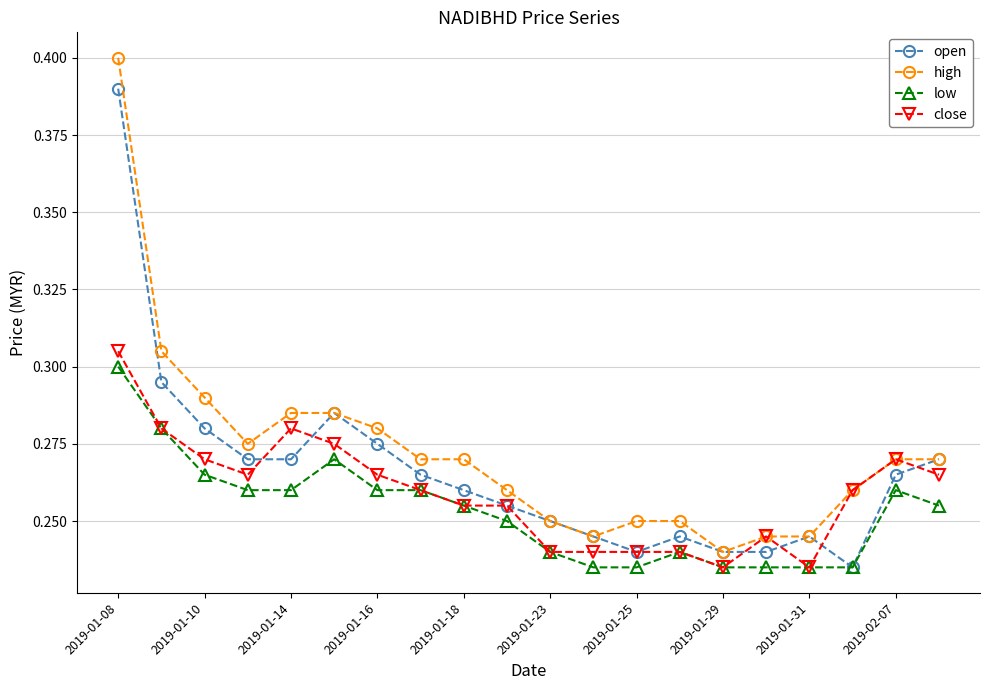

True or false: high and low cross at least once.

False